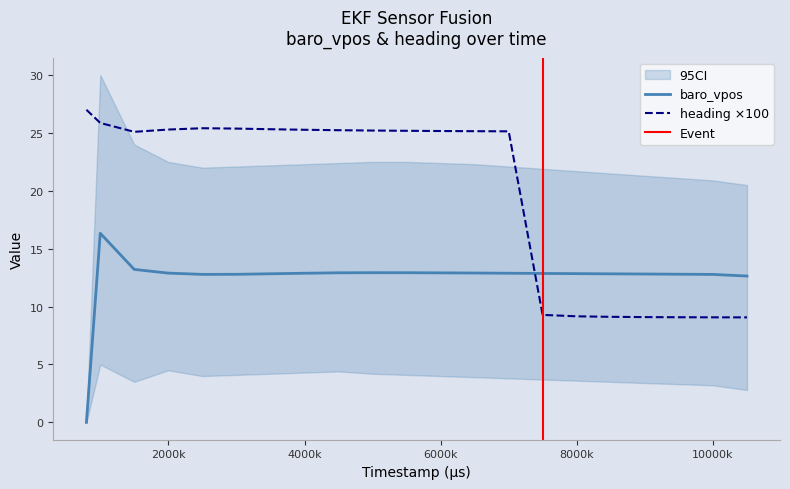

What is the difference between the heading values at 795000 and 9998000?

17.9